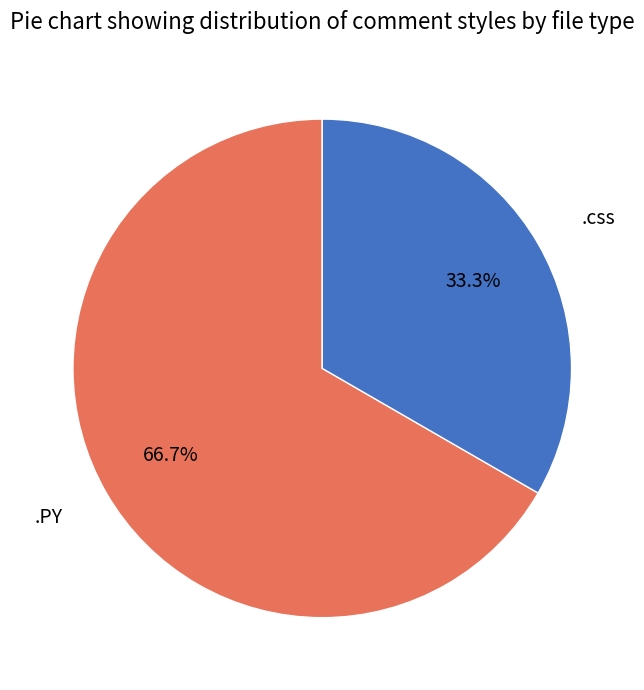

Does any single category account for the majority?

Yes